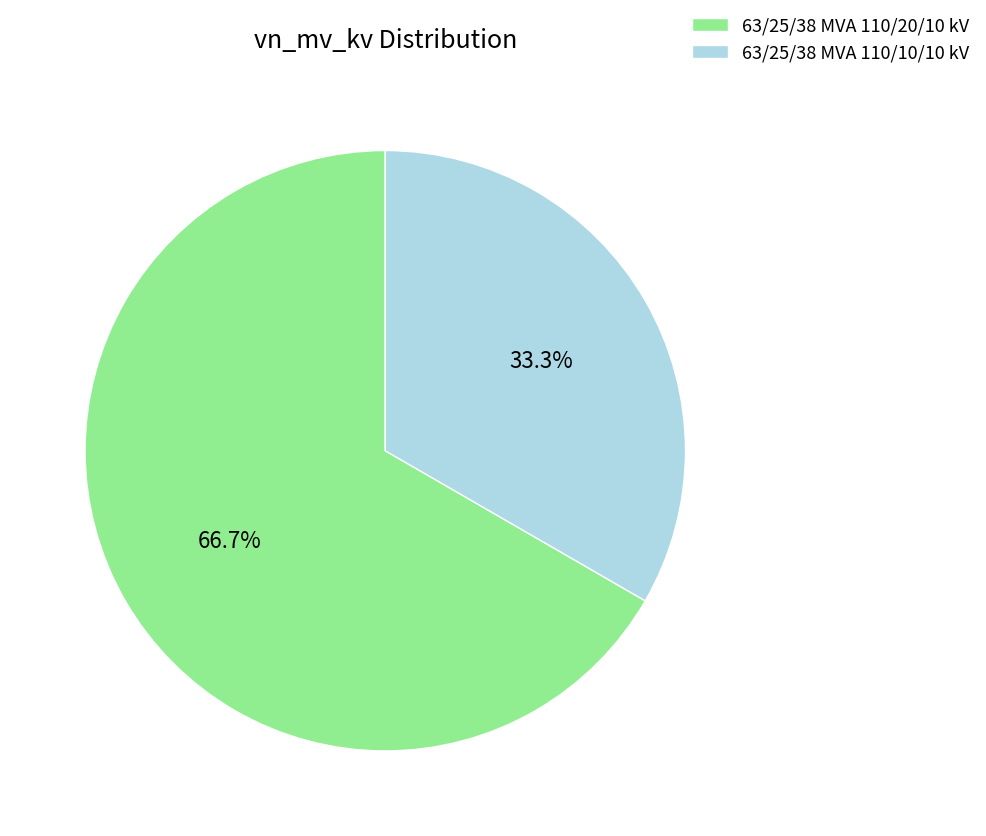

What percentage is the 63/25/38 MVA 110/20/10 kV slice, to the nearest percent?

67%